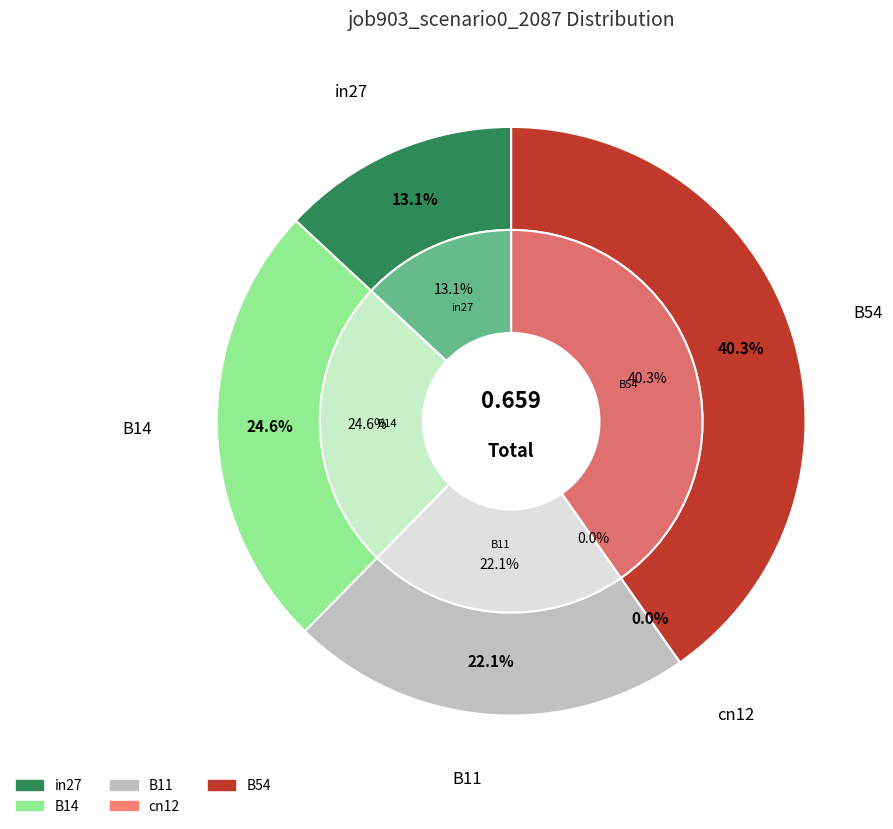

Is there a majority slice in this chart?

No